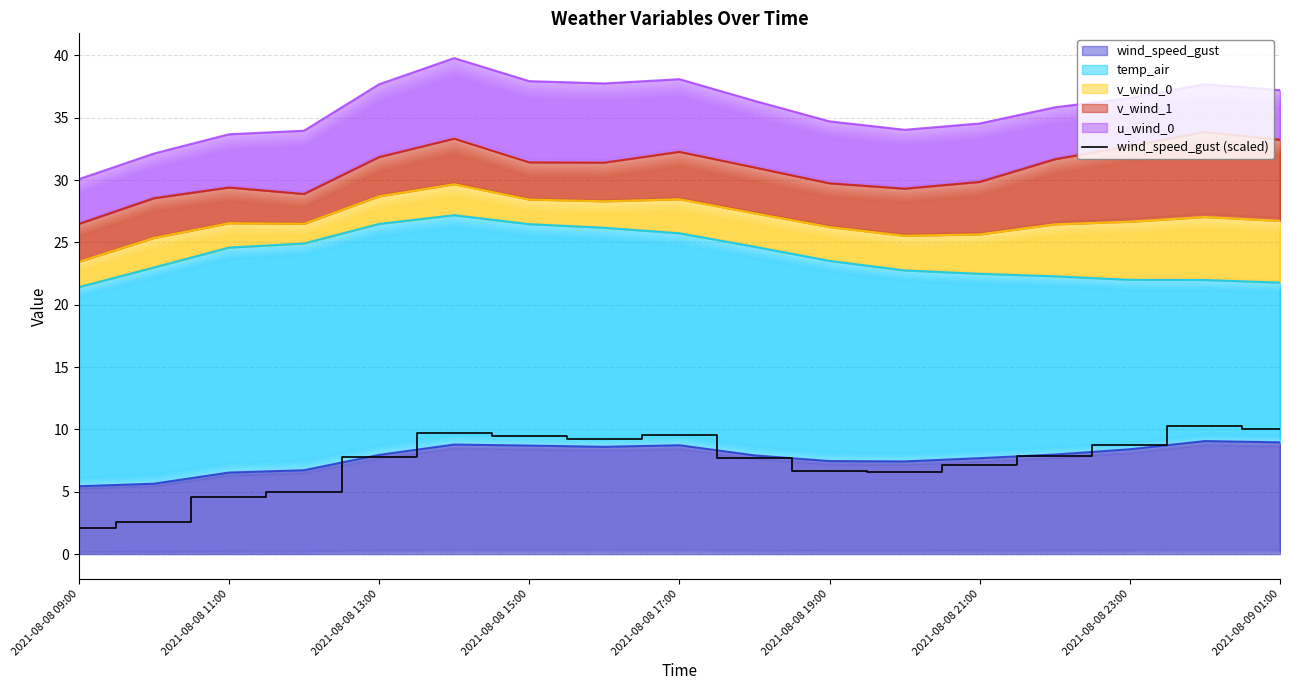

True or false: the data has more than 2 interior local peaks.

True